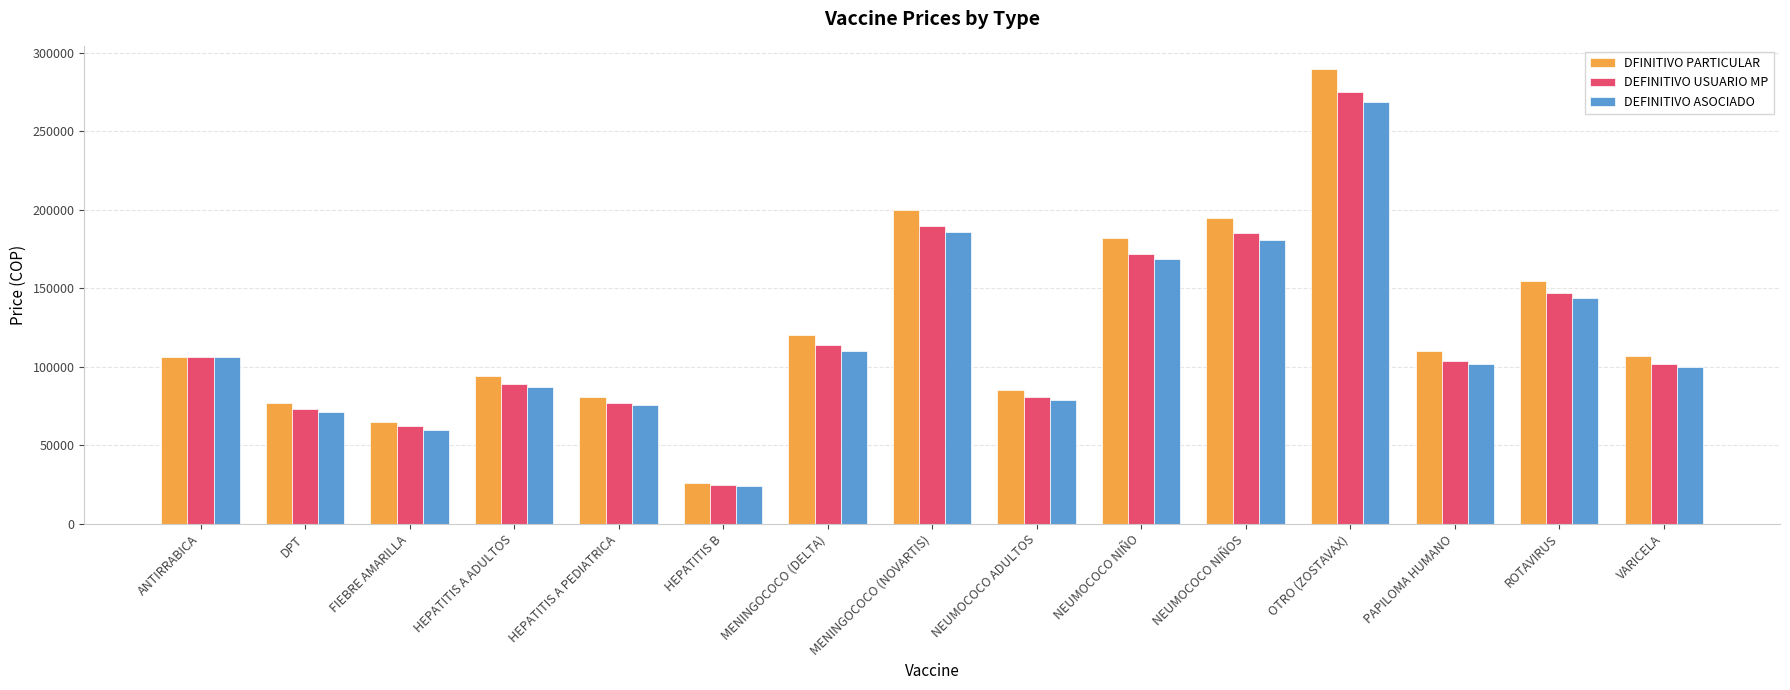

How many bars are there in each group?

3